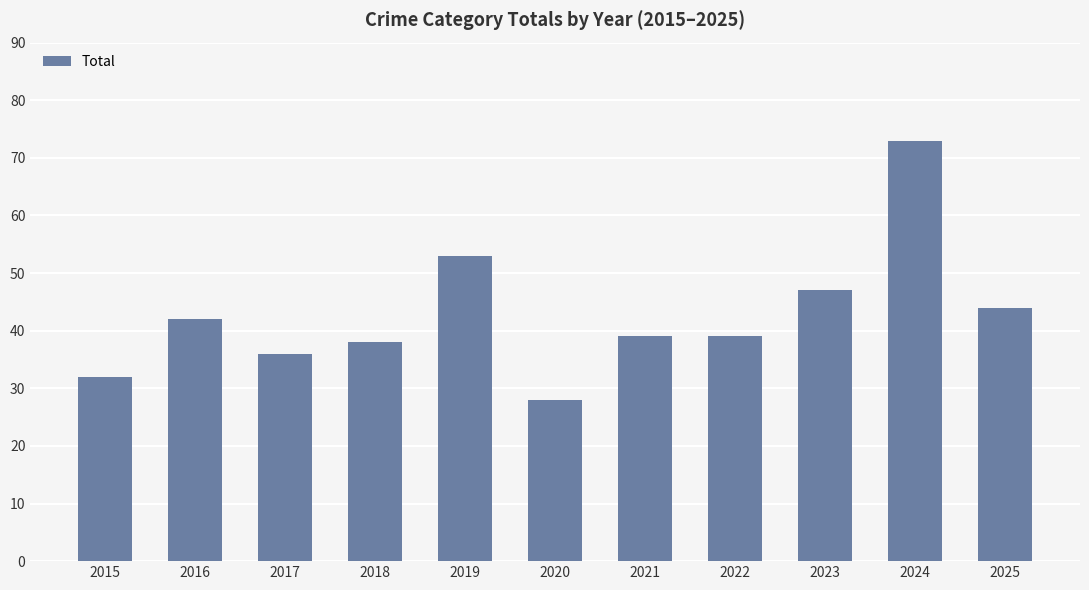

How many series are shown in this chart?

1